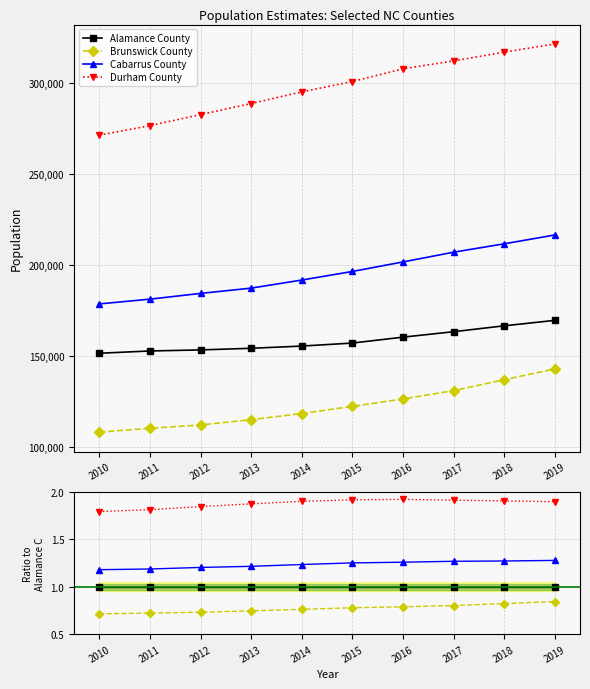

Is the value of Cabarrus County at 2018 greater than the value of Alamance County at 2016?

Yes